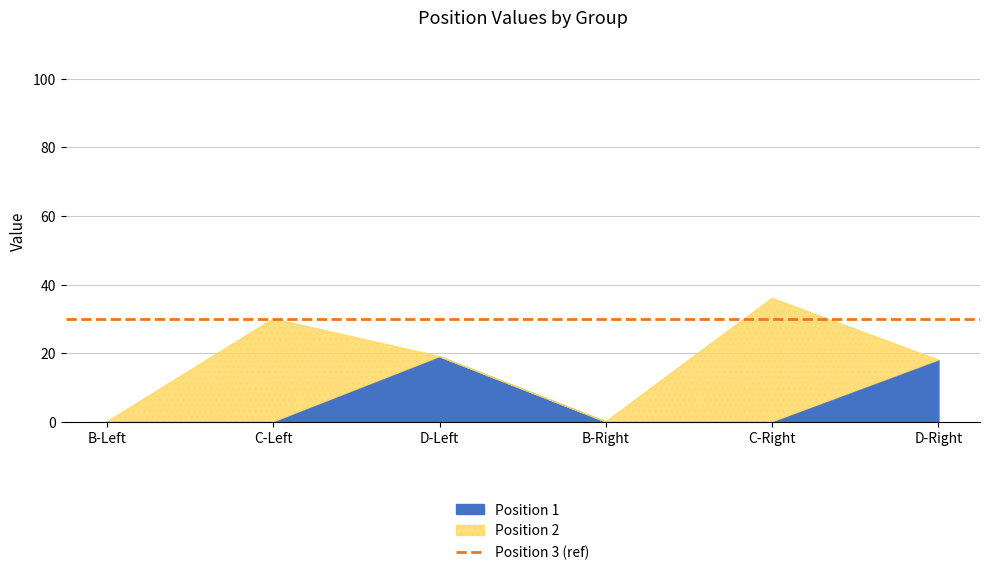

What position from the left is C-Left?

2